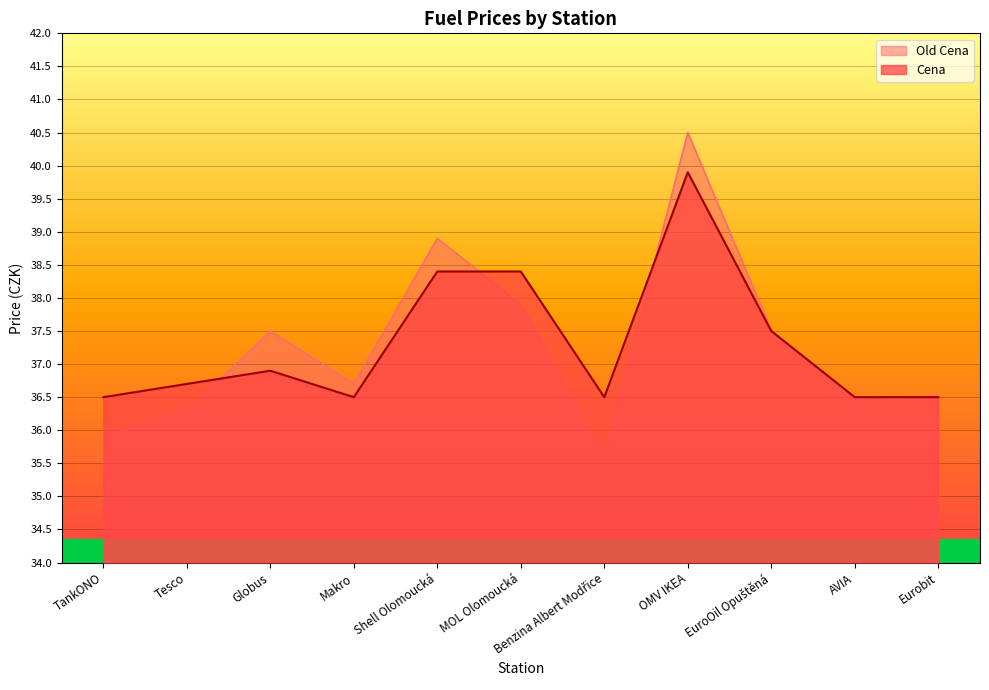

Reading left to right, transcribe all the data shown in this chart.

Old Cena: TankONO=35.9	Tesco=36.3	Globus=37.5	Makro=36.7	Shell Olomoucká=38.9	MOL Olomoucká=37.9	Benzina Albert Modřice=35.6	OMV IKEA=40.5	EuroOil Opuštěná=37.5	AVIA=36.5	Eurobit=36.5
Cena: TankONO=36.5	Tesco=36.7	Globus=36.9	Makro=36.5	Shell Olomoucká=38.4	MOL Olomoucká=38.4	Benzina Albert Modřice=36.5	OMV IKEA=39.9	EuroOil Opuštěná=37.5	AVIA=36.5	Eurobit=36.5